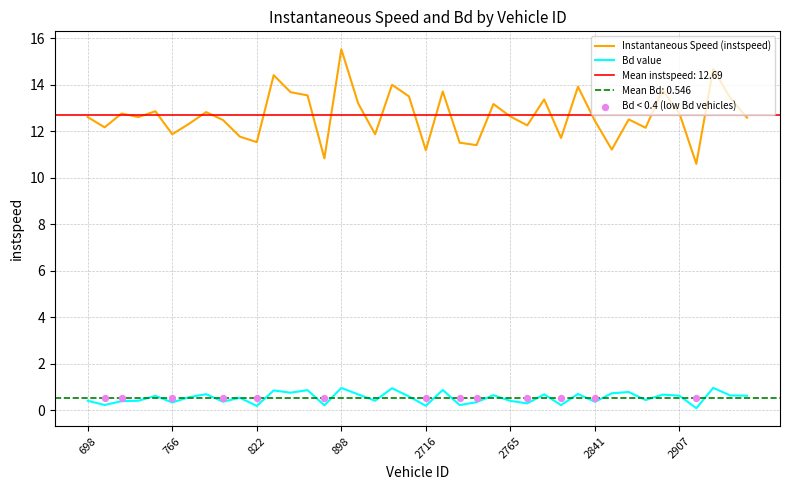

At how many categories does at least one series exceed 7?

40